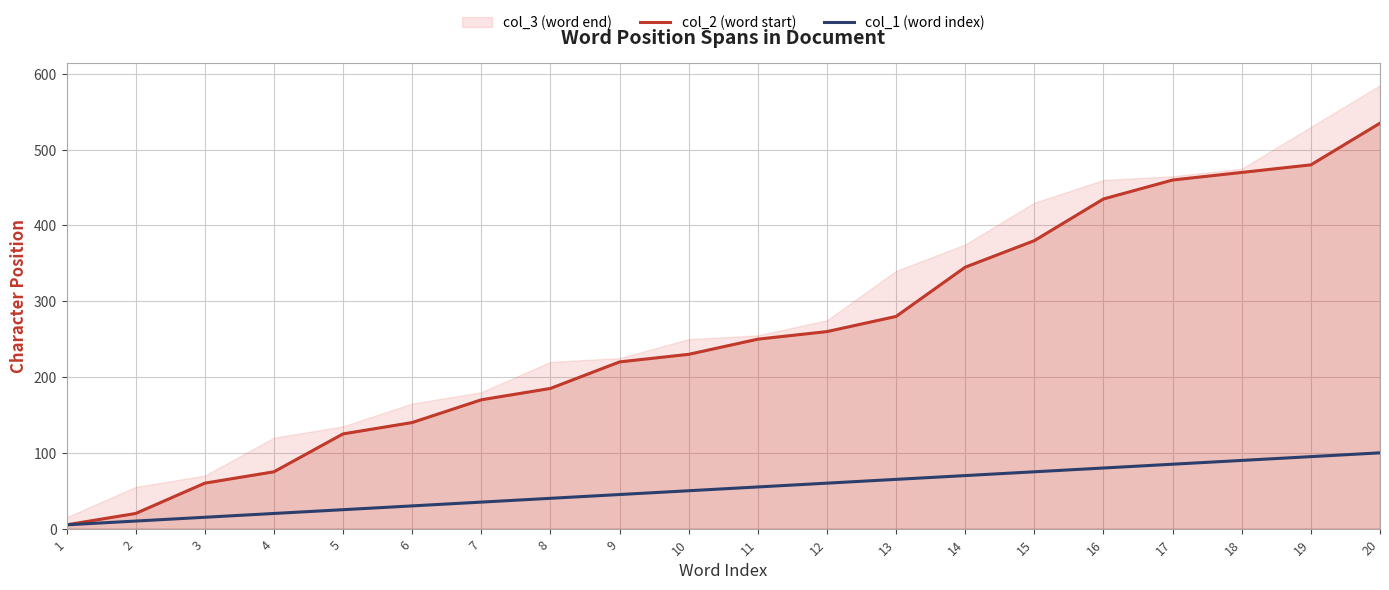

How many lines are shown in the chart?

2